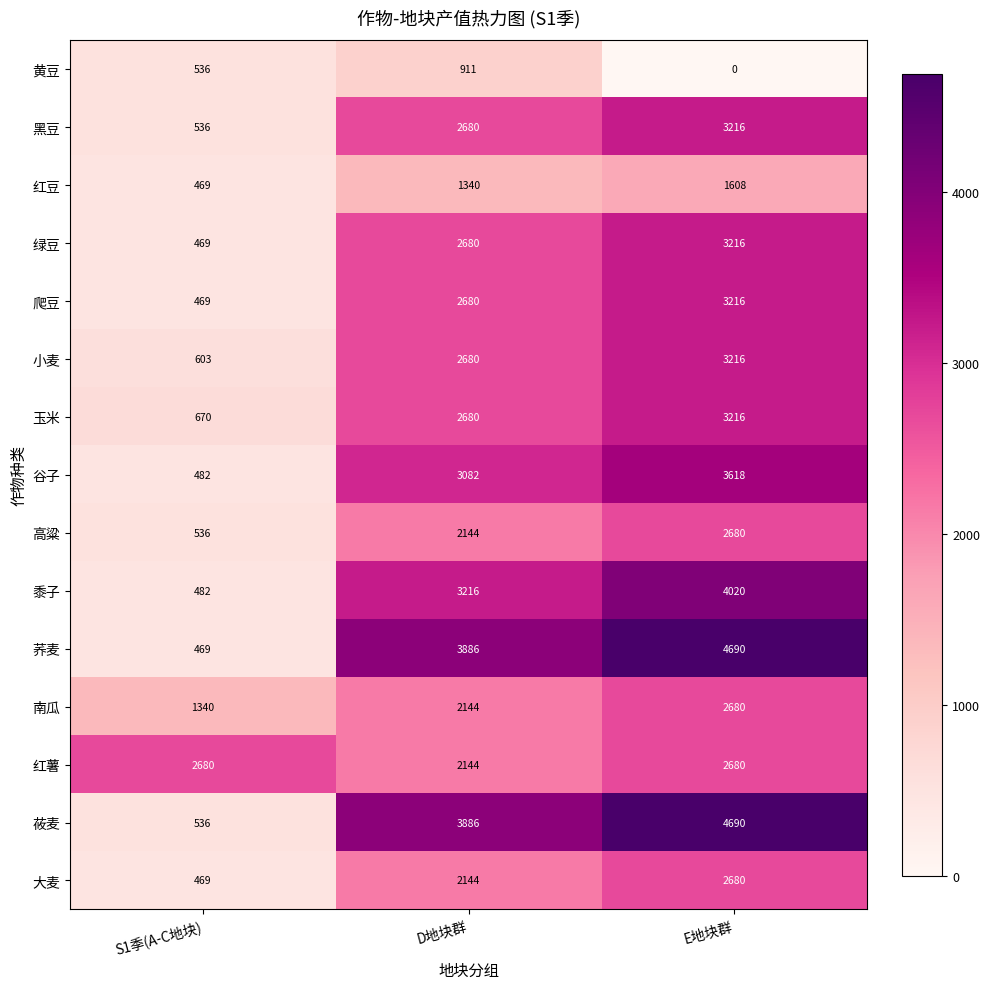

What is the total value across all series at S1季(A-C地块)?

10746